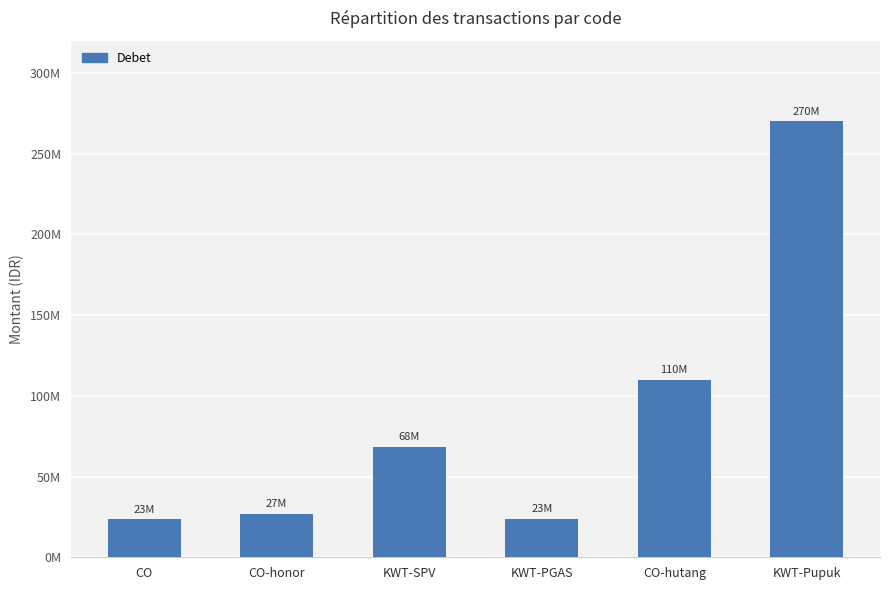

Which category has the lowest value across all series?

CO